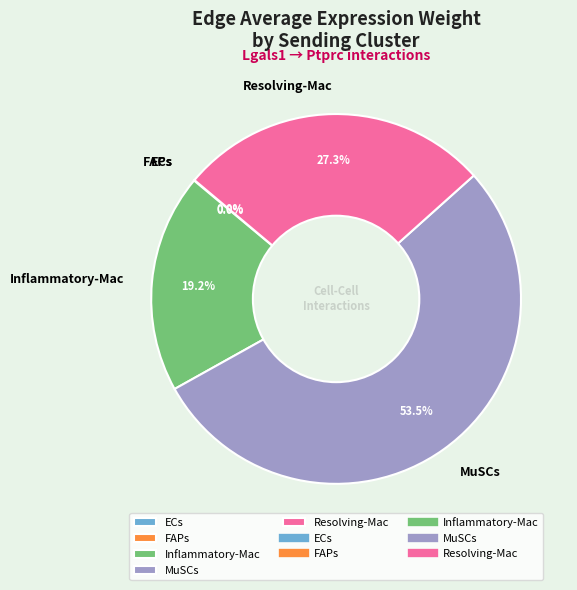

What percentage is NOT represented by MuSCs?

46.5%